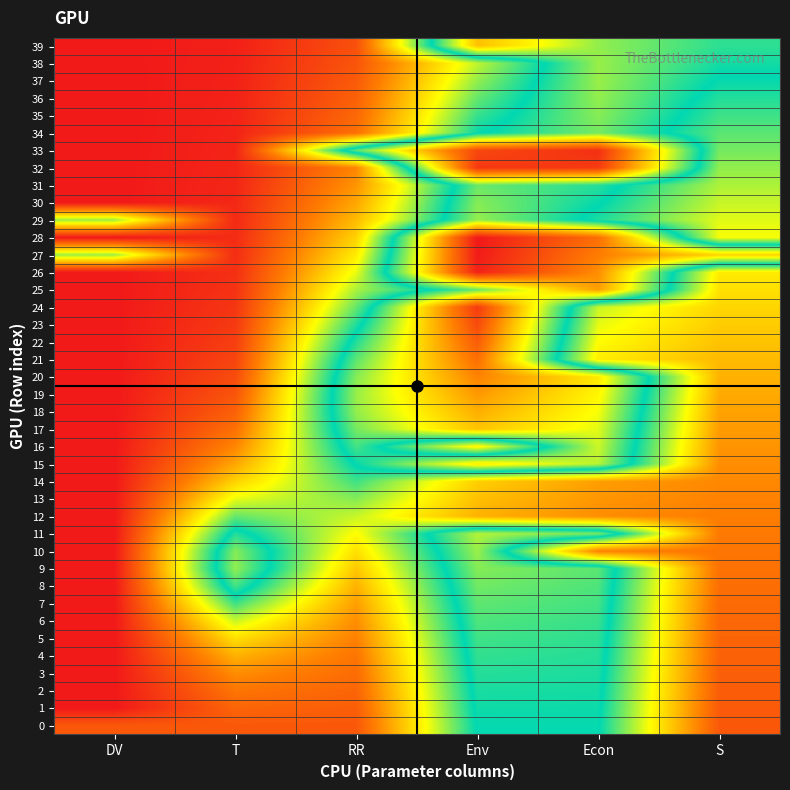

Rank the series by their maximum value, from lowest to highest.

13, 12, 14, 0, 1, 2, 3, 4, 5, 6, 7, 31, 8, 34, 30, 35, 9, 36, 29, 38, 37, 10, 11, 16, 15, 17, 39, 18, 25, 19, 20, 21, 22, 23, 24, 32, 33, 26, 27, 28